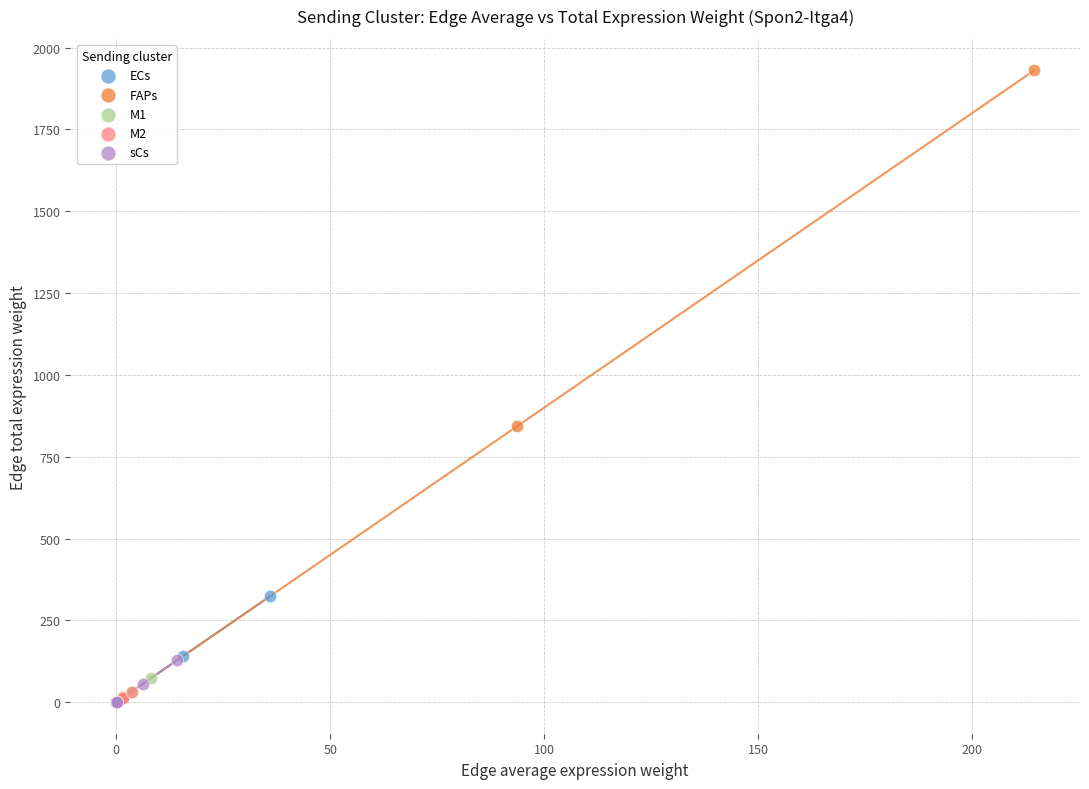

Which series contains the highest Y value?

FAPs